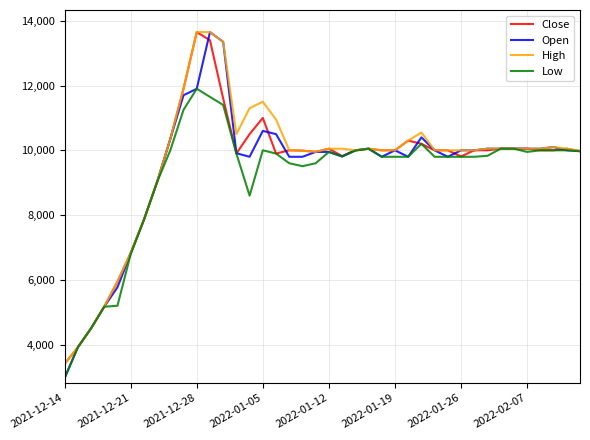

Which series has the widest spread of values?

Open